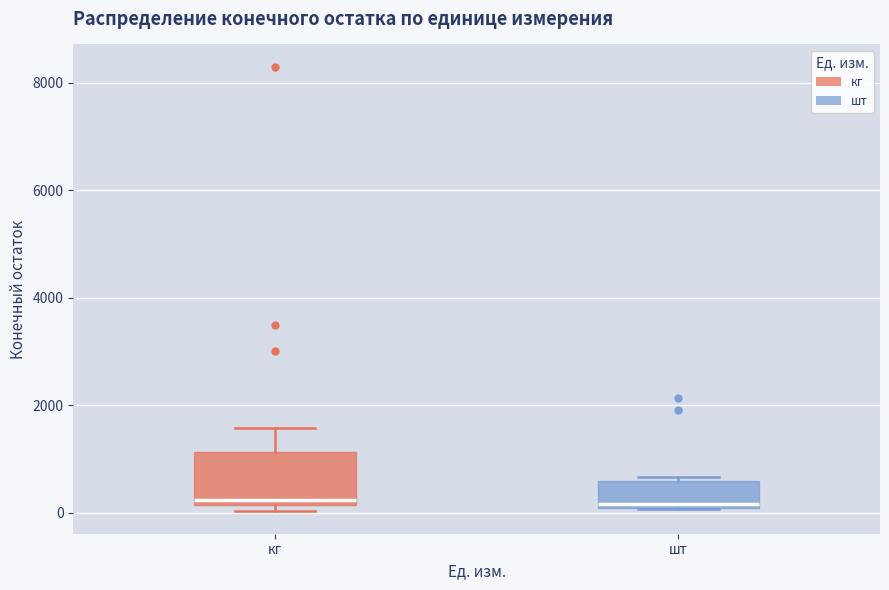

Comparing the boxes themselves (not the whiskers), which one is the tallest?

кг